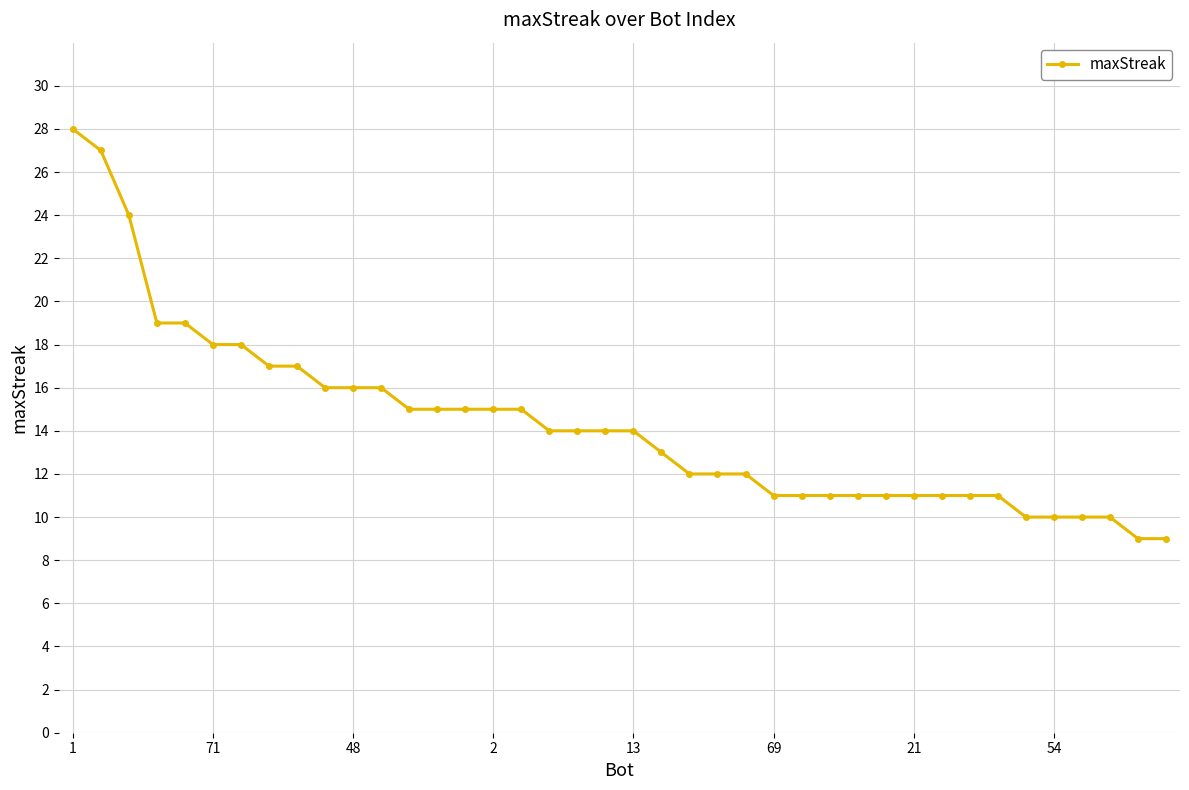

What is the maximum value shown in the chart?

28